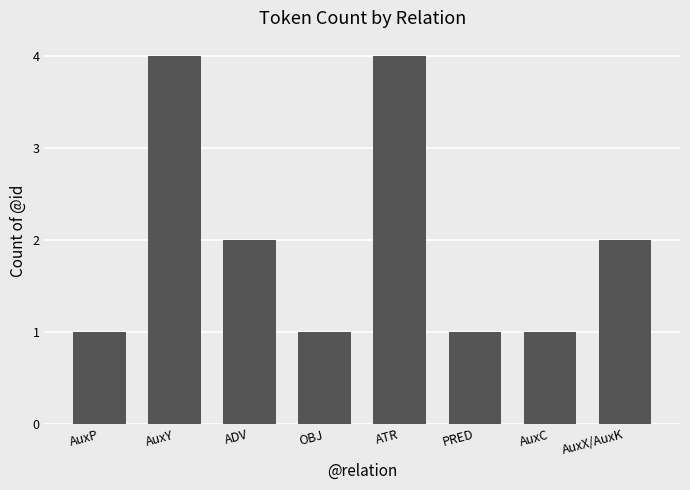

Reading right to left, list all the values displayed in this chart.

2	1	1	4	1	2	4	1